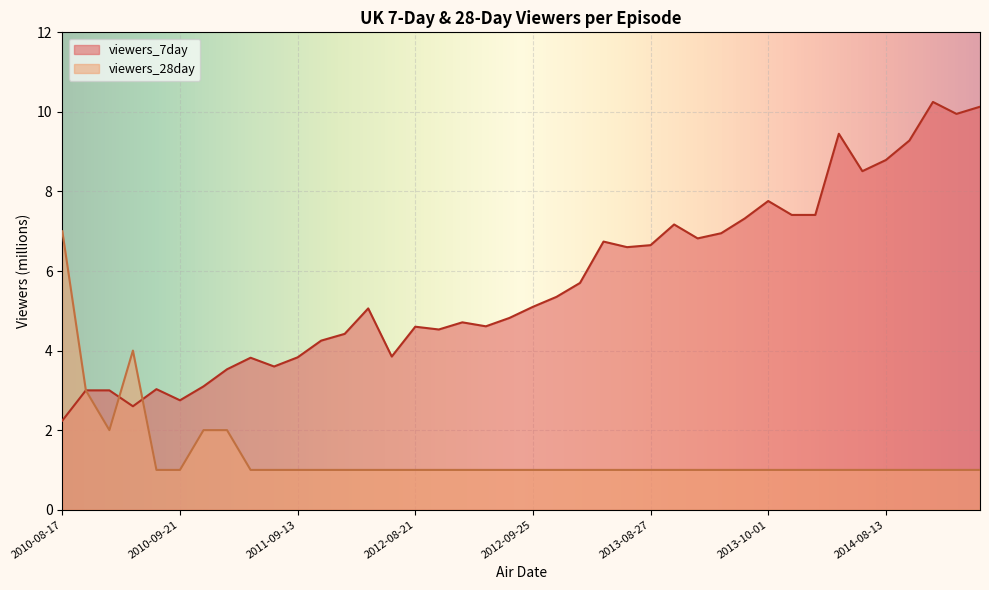

How many data points does each series have?

40